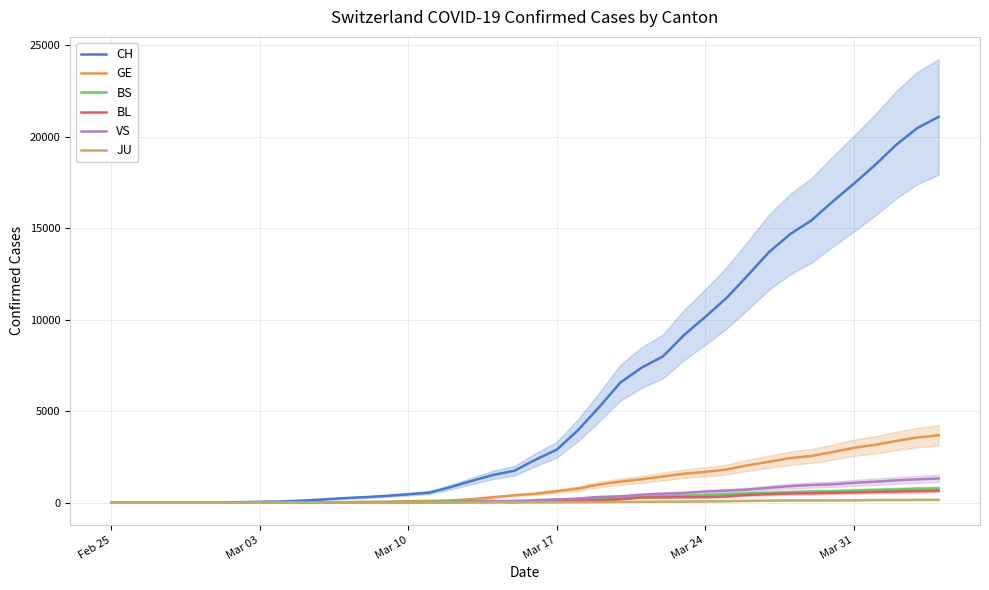

How many data points in GE are above 490?

19